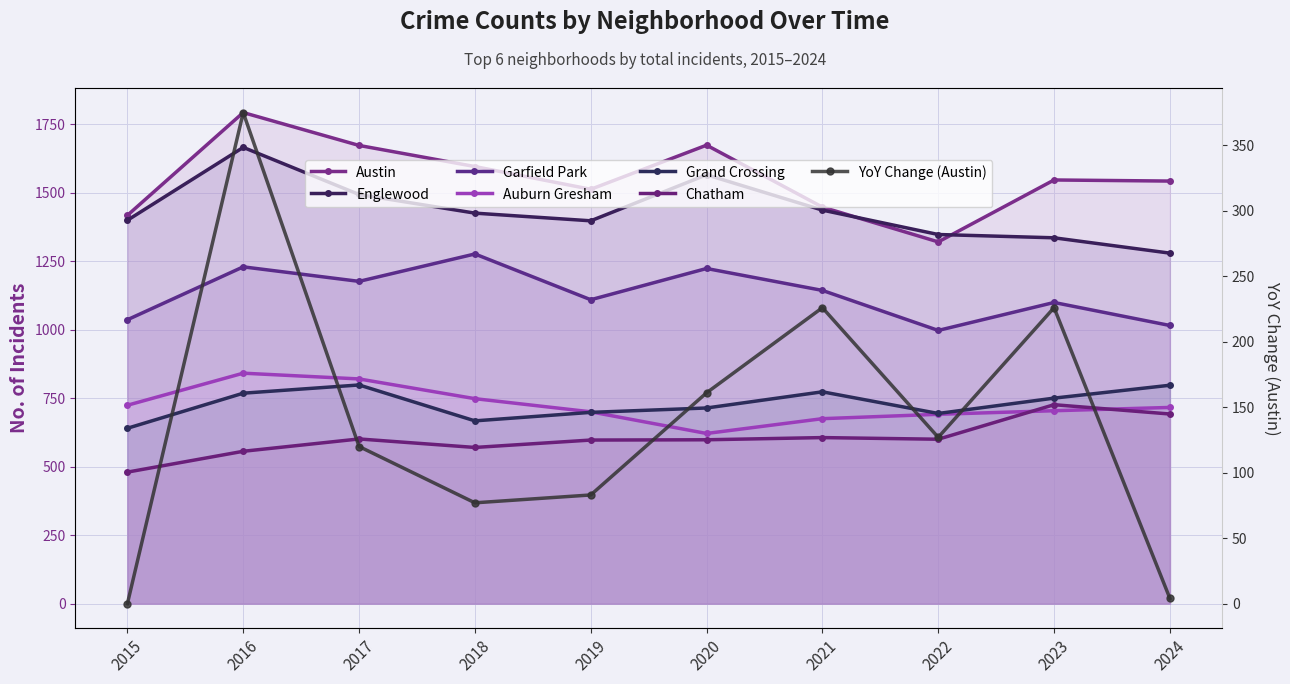

Where is Garfield Park nearest to the value 1136?

2021